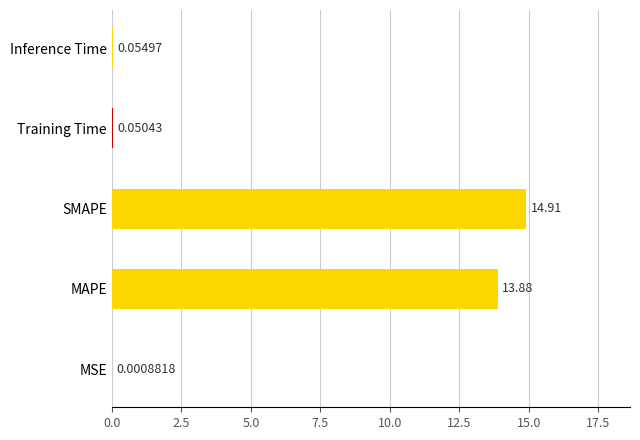

Where is the data nearest to the value 7?

MAPE